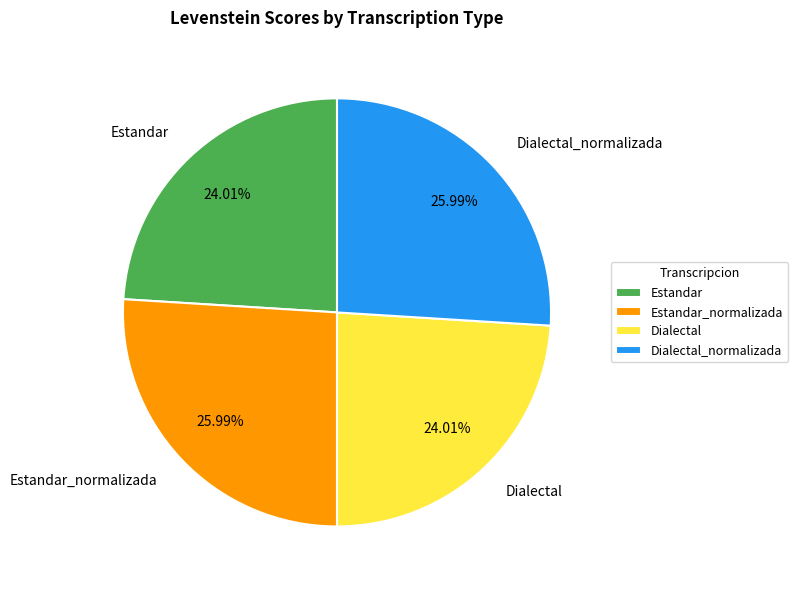

Does Dialectal_normalizada account for over 50% of the chart?

No